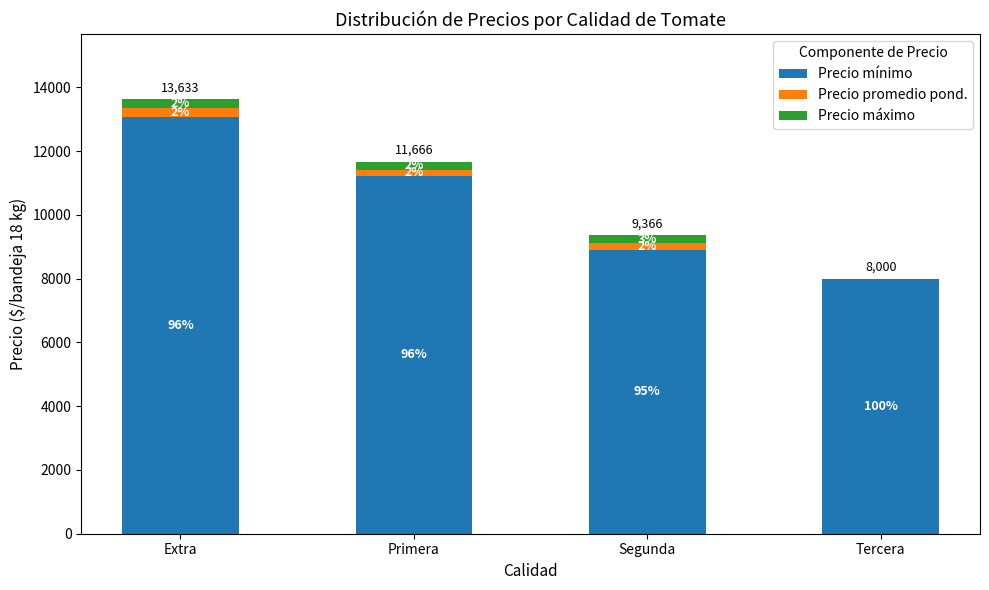

What is the approximate value of Precio promedio pond. at Segunda, to the nearest 5?

210